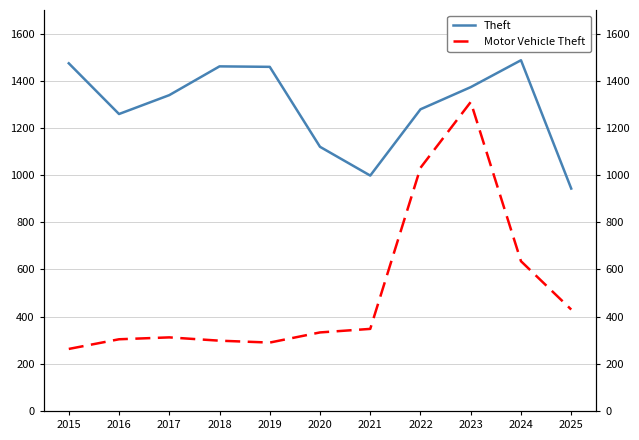

Between 2018 and 2015, which is larger?

2015